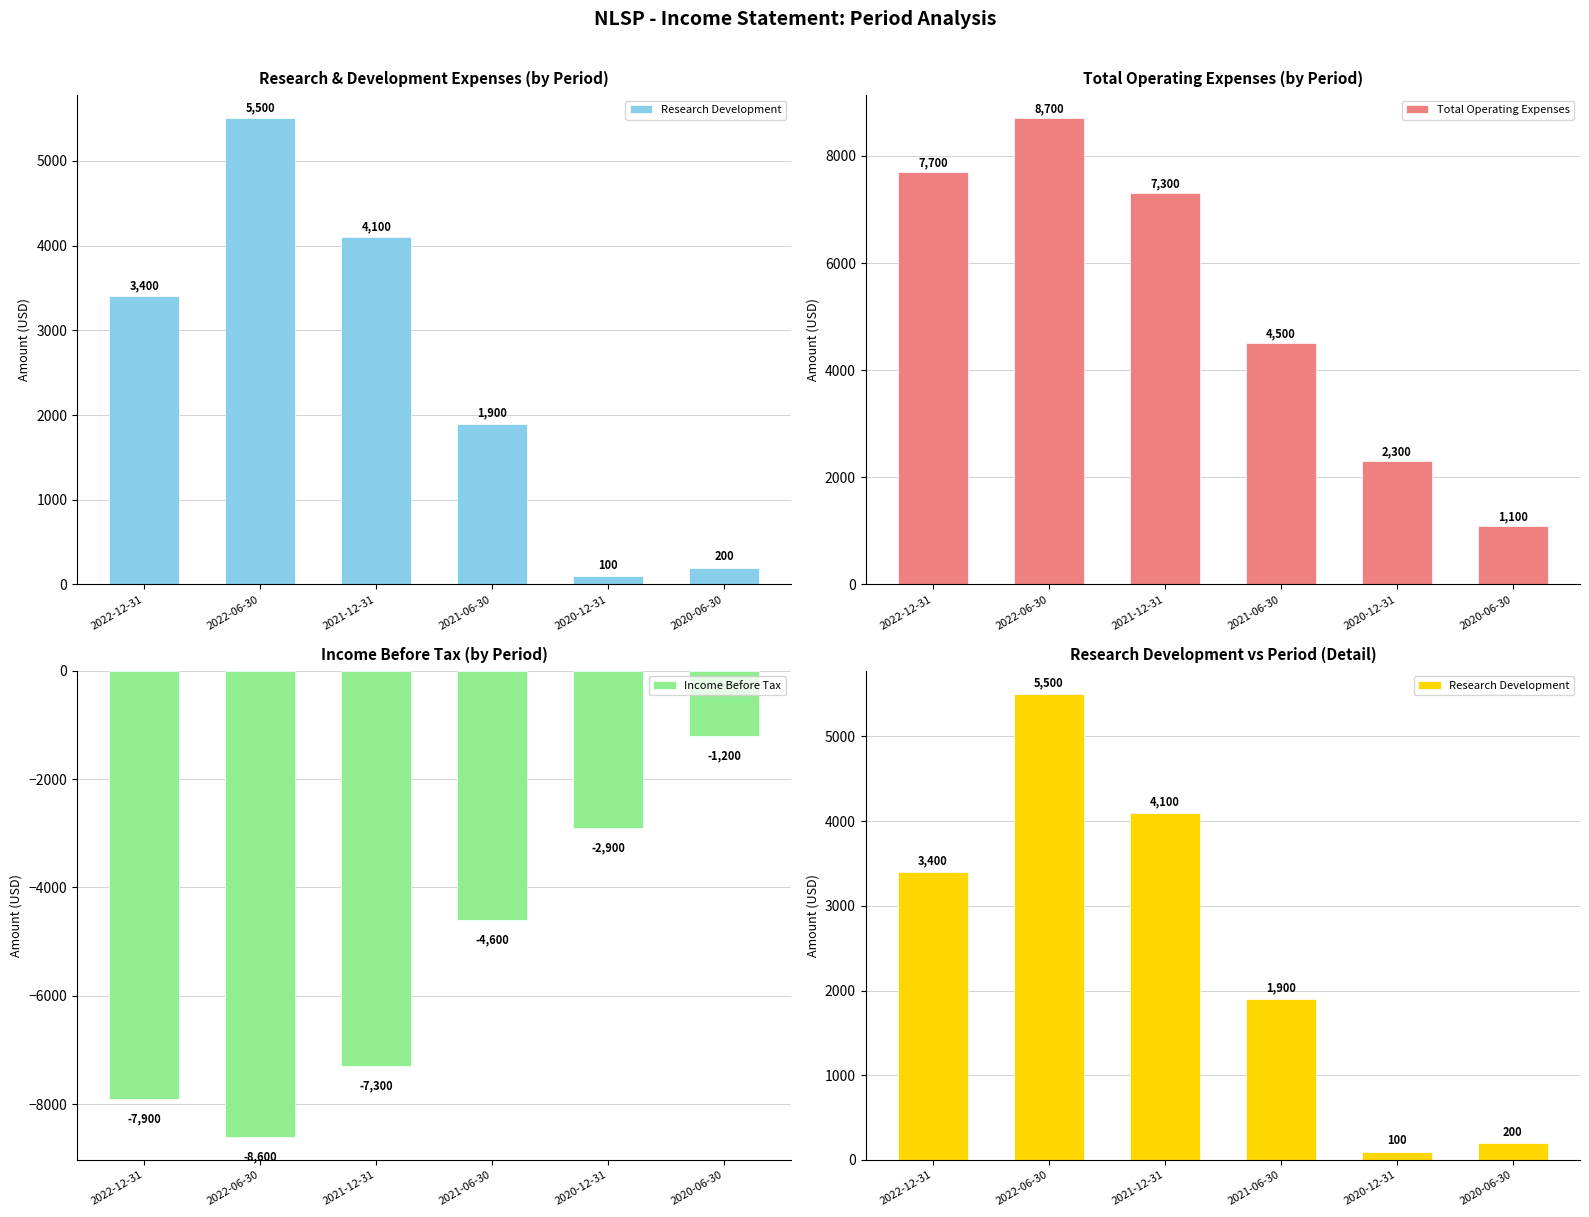

What is the lowest value of the Income Before Tax series?

-8600